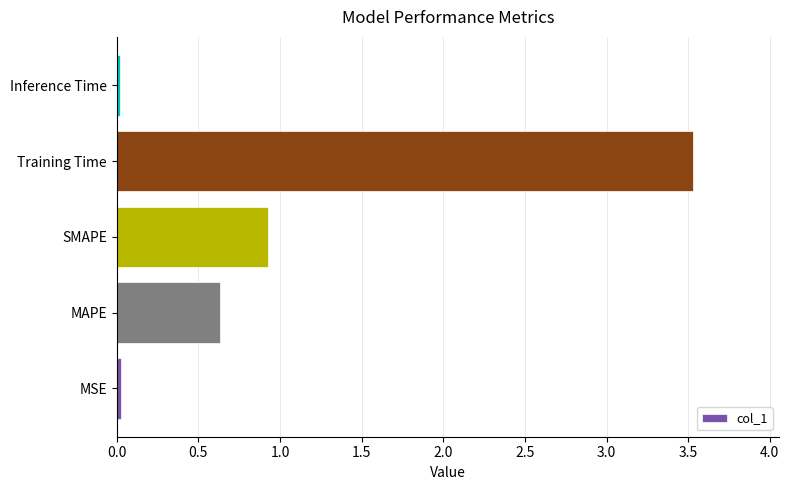

The chart shows a value of 0.0 at MSE. True or false?

True